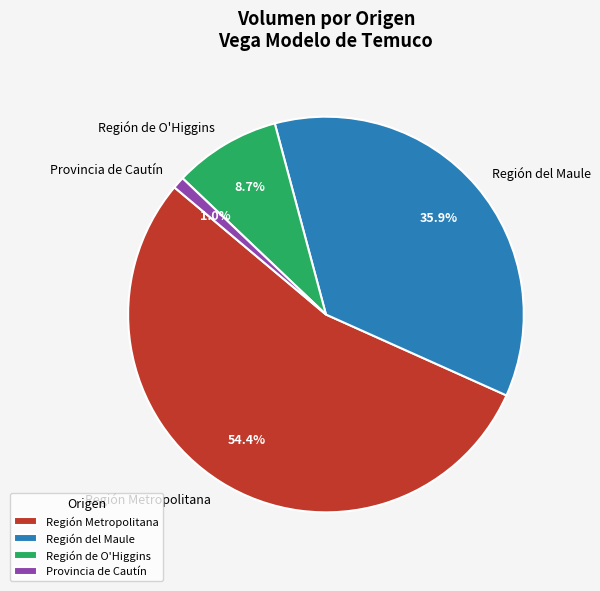

How many segments does this pie chart have?

4